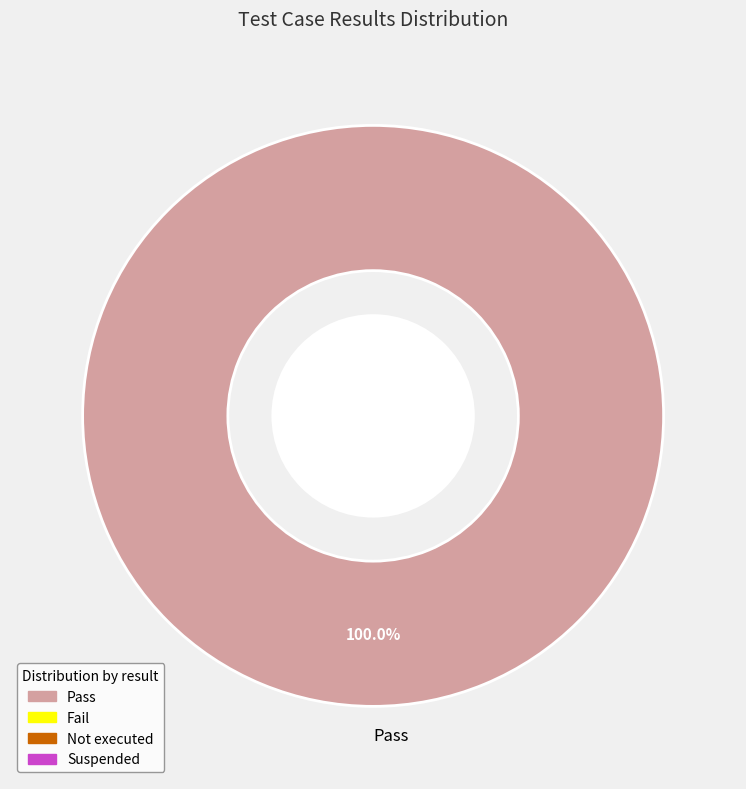

Rank the categories by value from lowest to highest.

Pass